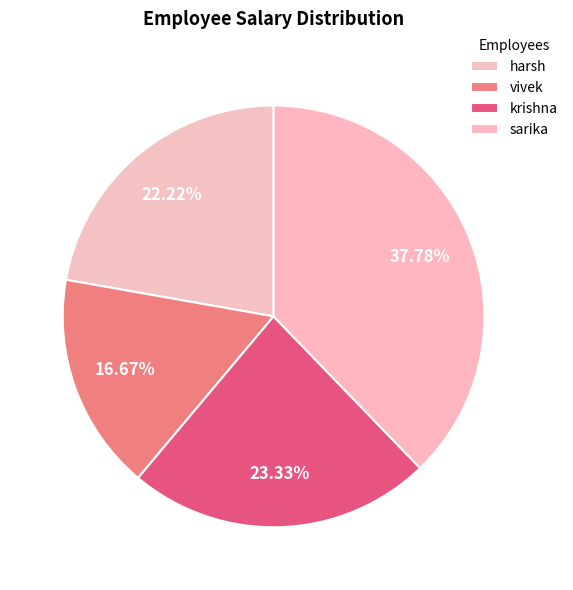

To the nearest percent, what is the difference between the sarika and harsh slice percentages?

16%